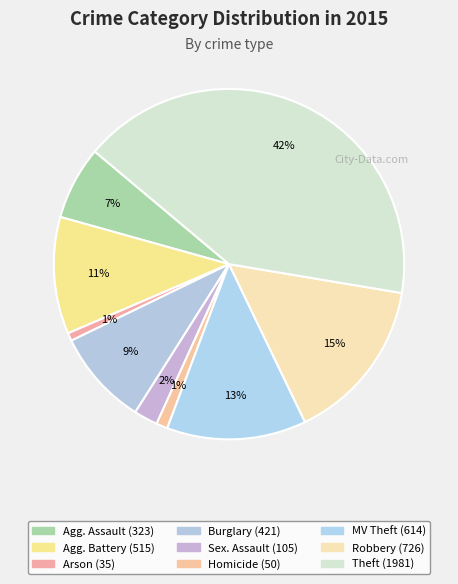

Rank the categories by value from highest to lowest.

Theft, Robbery, Motor Vehicle Theft, Aggravated Battery, Burglary, Aggravated Assault, Criminal Sexual Assault, Homicide, Arson